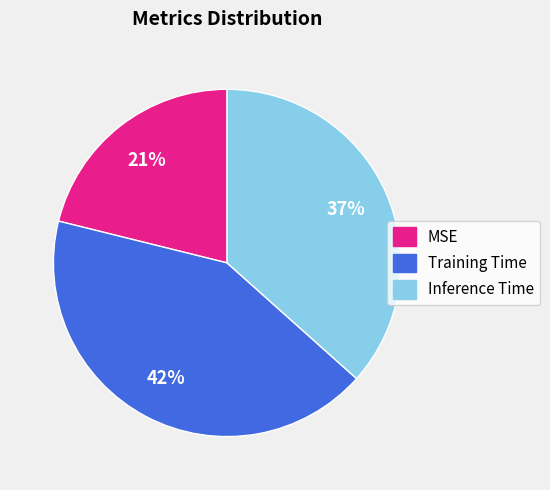

Is MSE the majority of the pie?

No